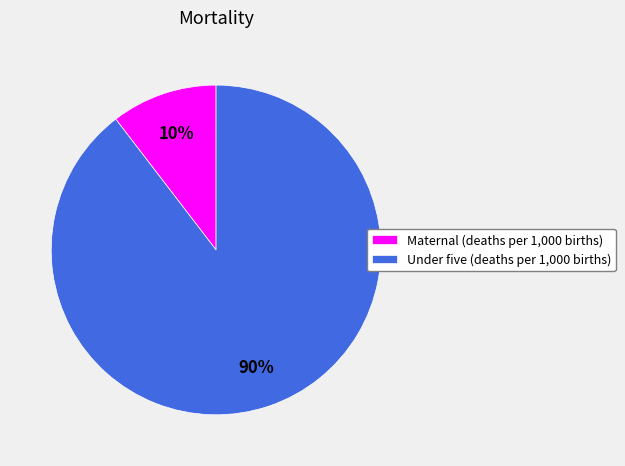

Rank the categories by value from lowest to highest.

Maternal (deaths per 1,000 births), Under five (deaths per 1,000 births)